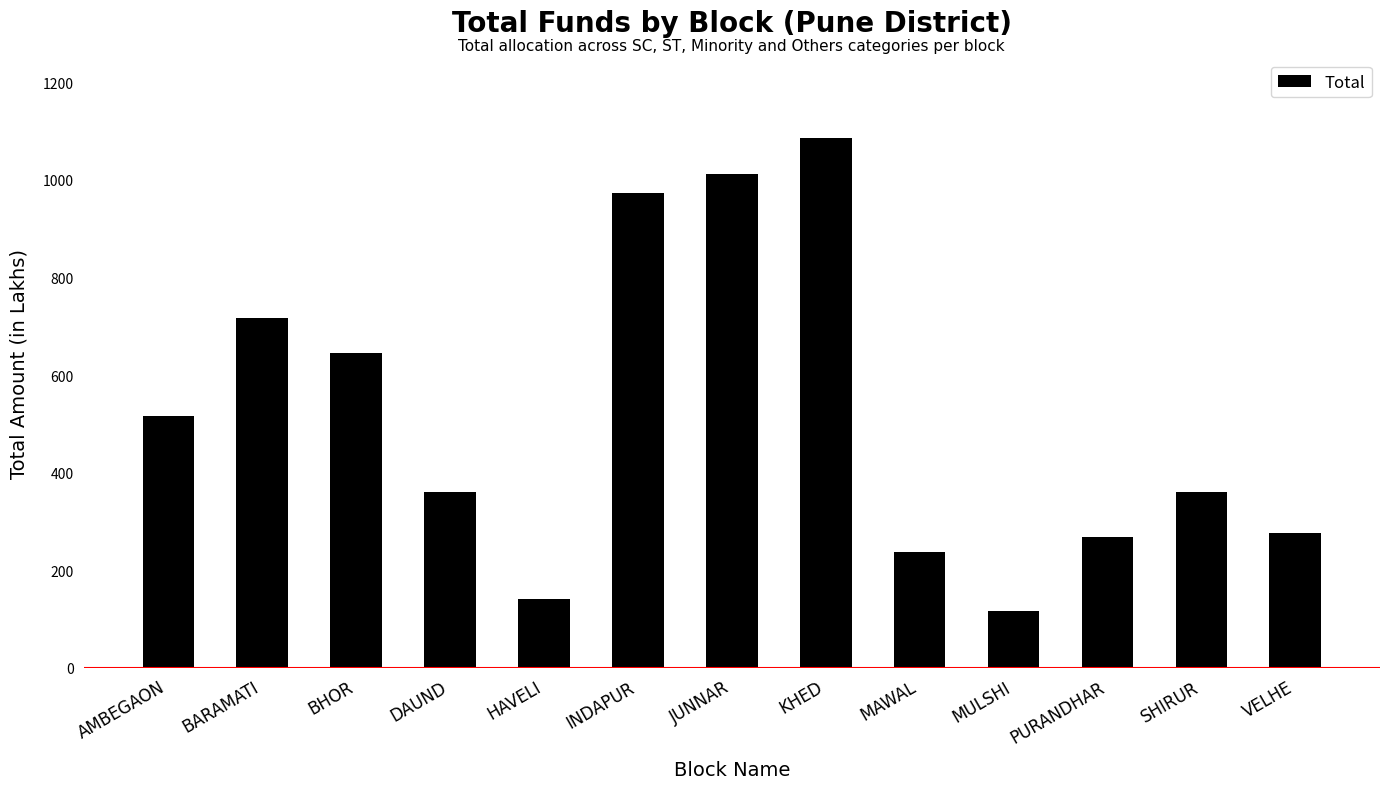

How many bars are there in total?

13